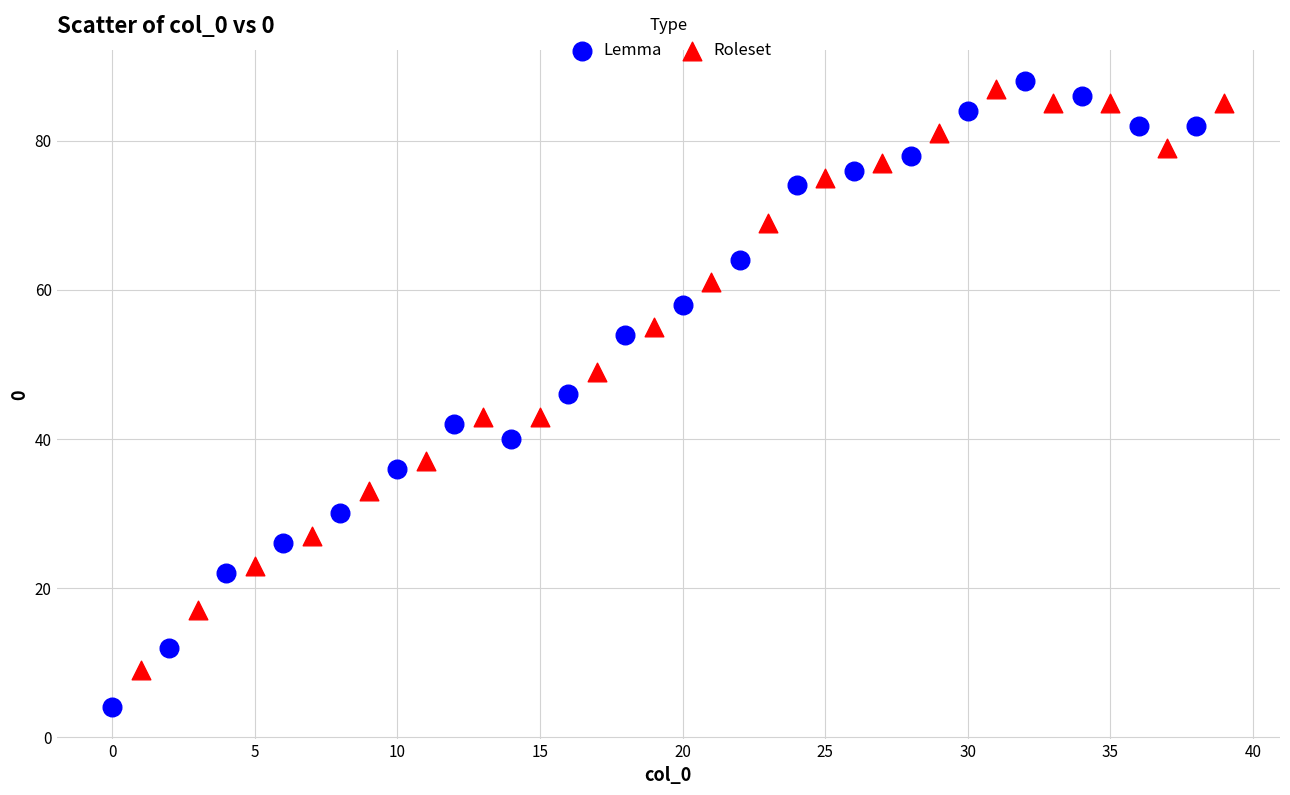

Which series reaches the minimum Y coordinate?

Lemma